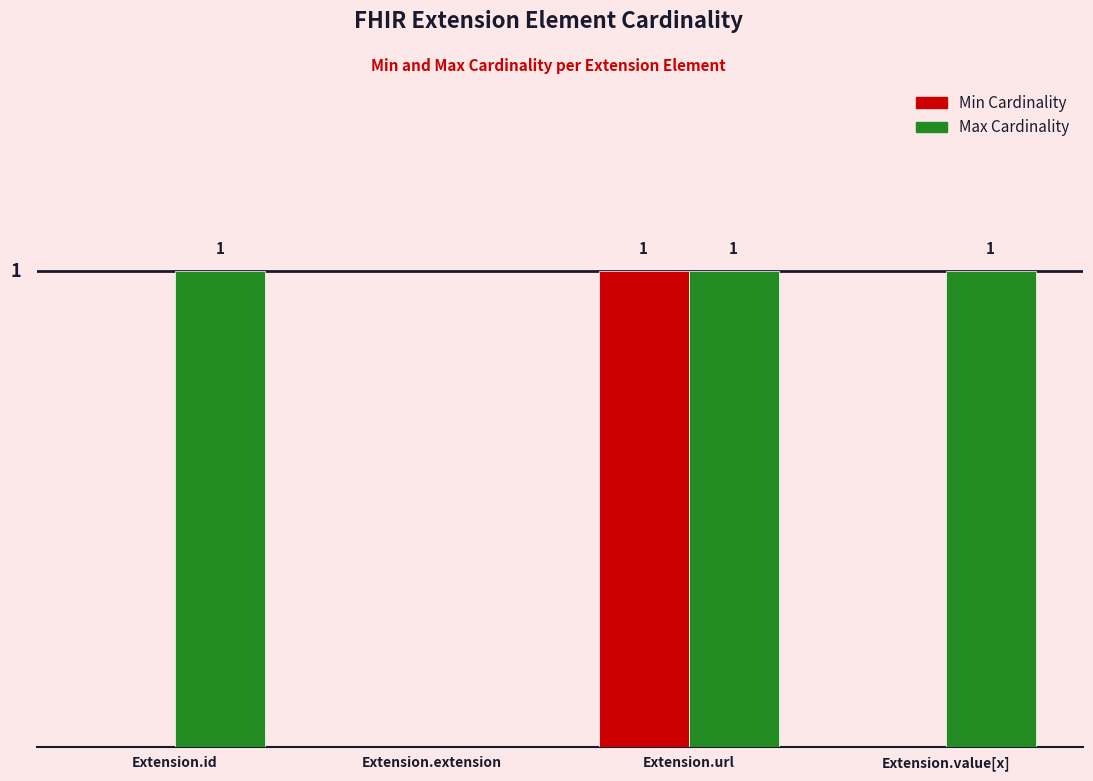

At which category is the sum across all series the highest?

Extension.url